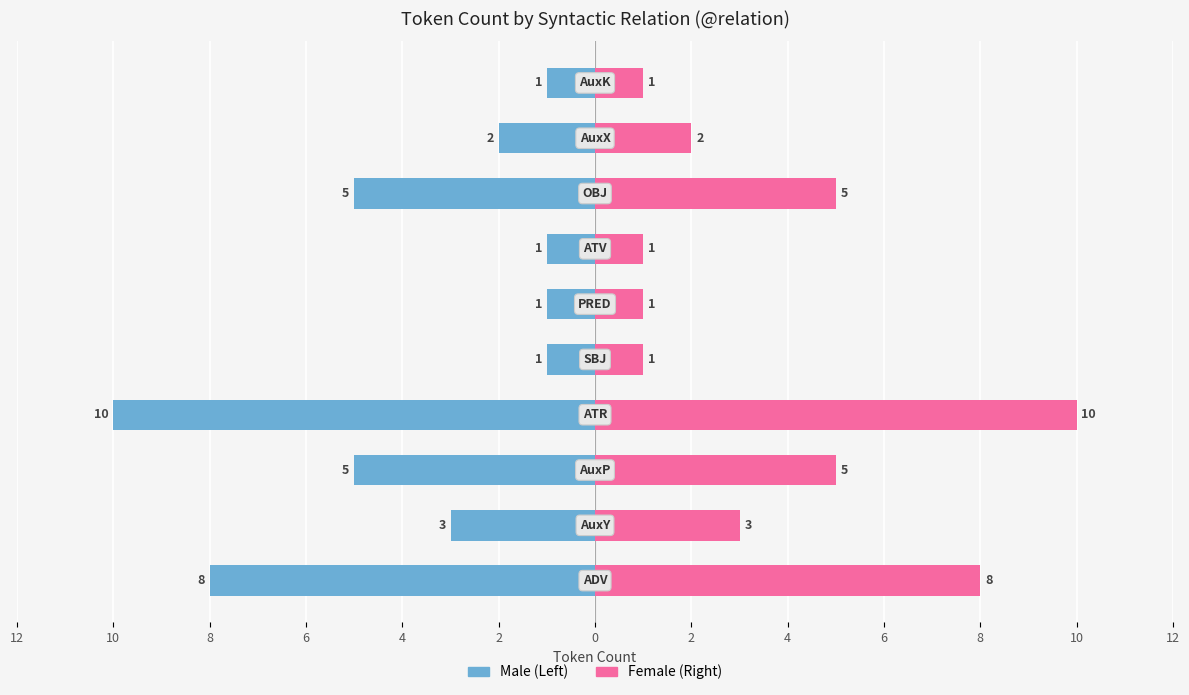

What is the approximate value of Count (Left) at 6?

-1